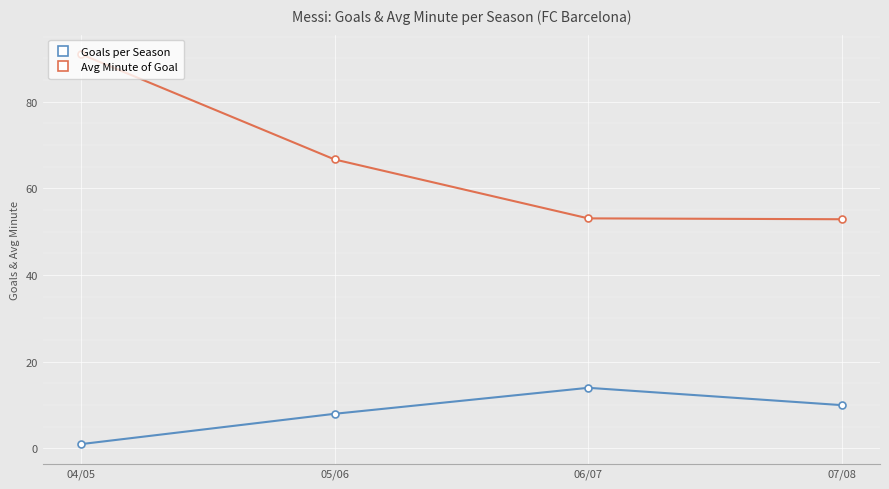

What is the minimum value shown in the chart?

1.0